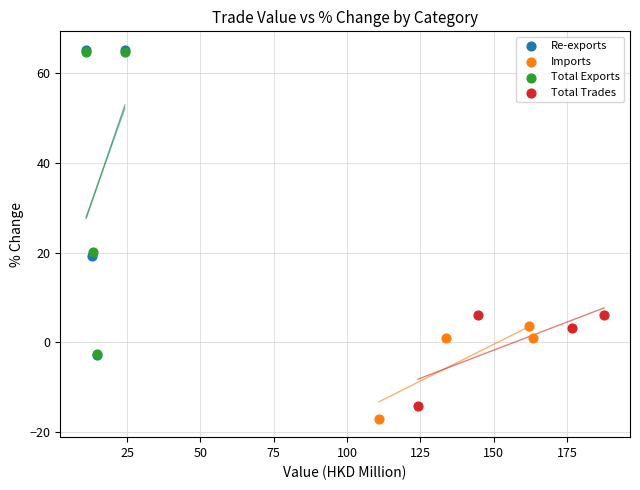

Which series has the largest Y range (max minus min)?

Re-exports